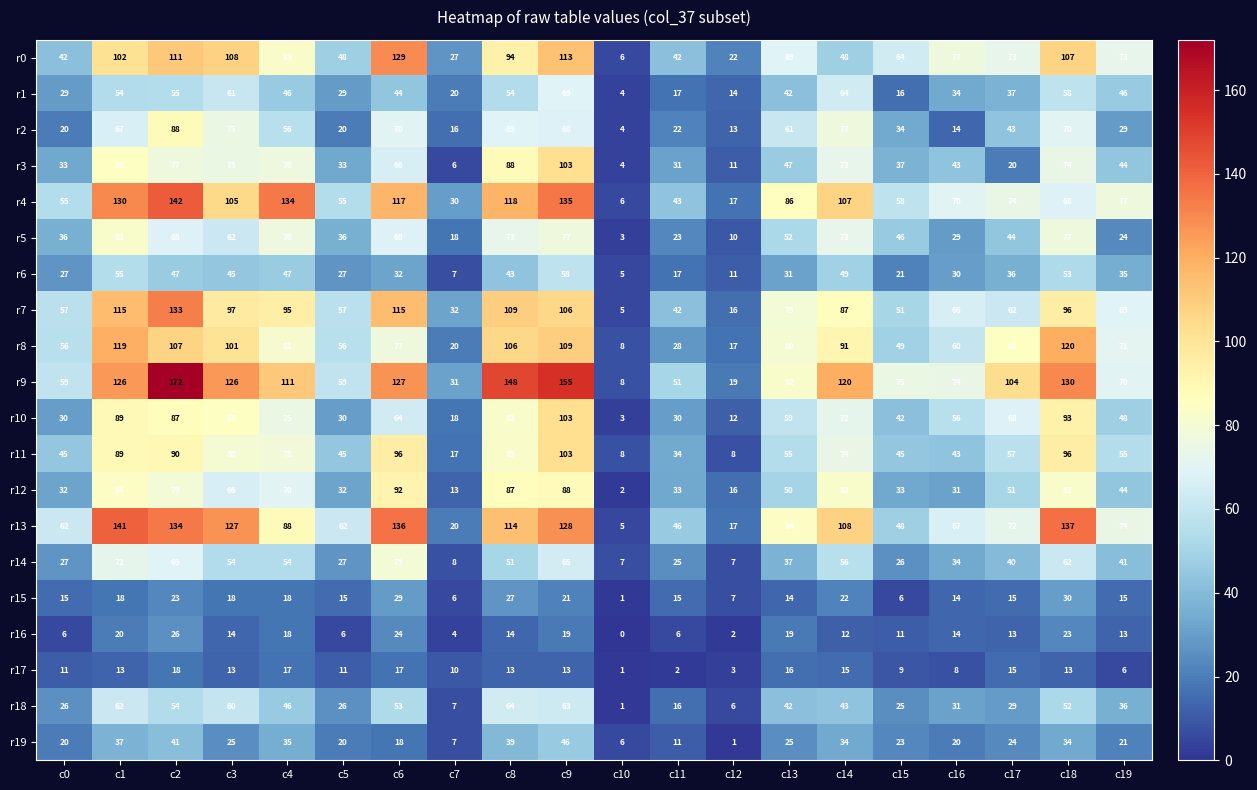

What is the difference between the maximum and minimum values in the r19 series?

45